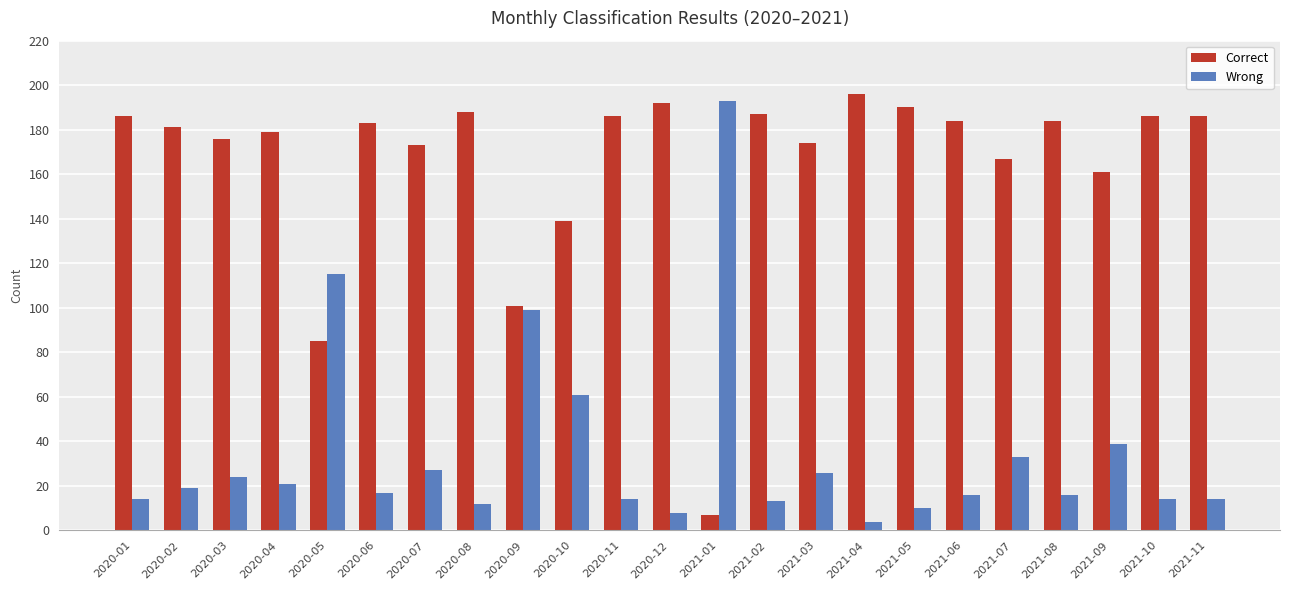

Reading left to right, what are all the values shown in this chart?

Correct: 186	181	176	179	85	183	173	188	101	139	186	192	7	187	174	196	190	184	167	184	161	186	186
Wrong: 14	19	24	21	115	17	27	12	99	61	14	8	193	13	26	4	10	16	33	16	39	14	14